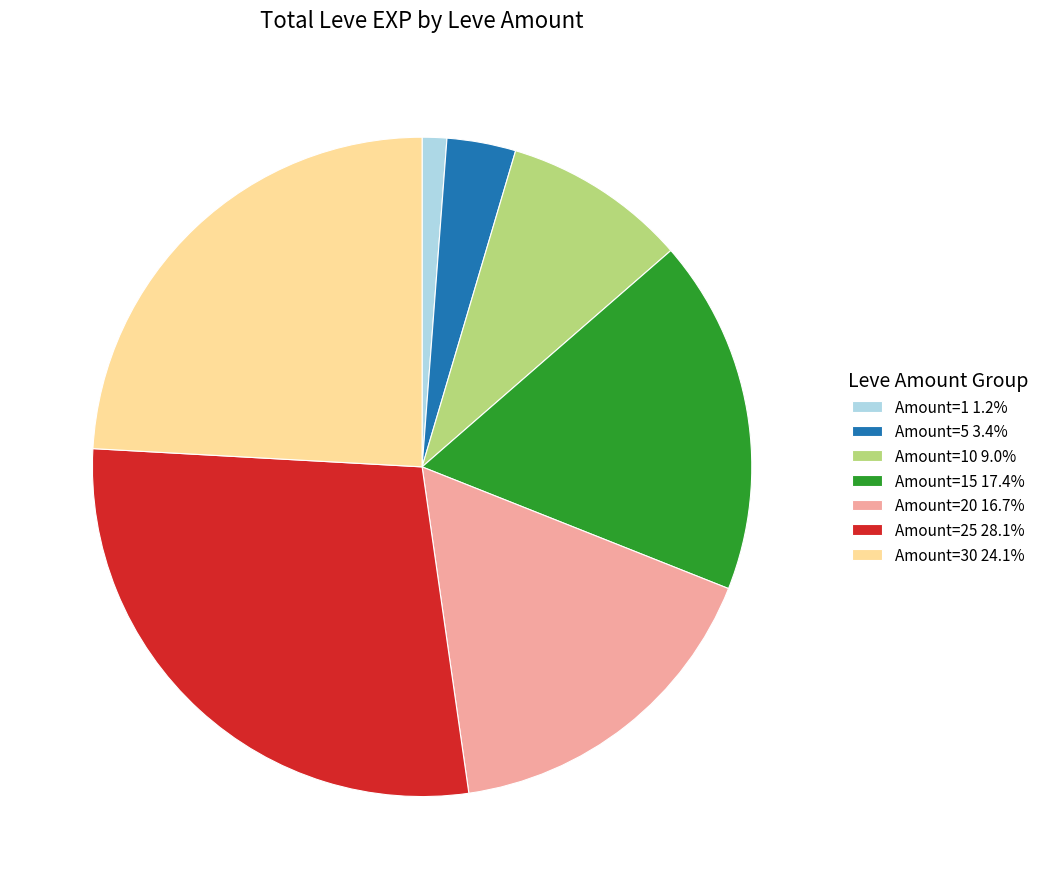

Does Amount=5 3.4% represent more than half of the total?

No